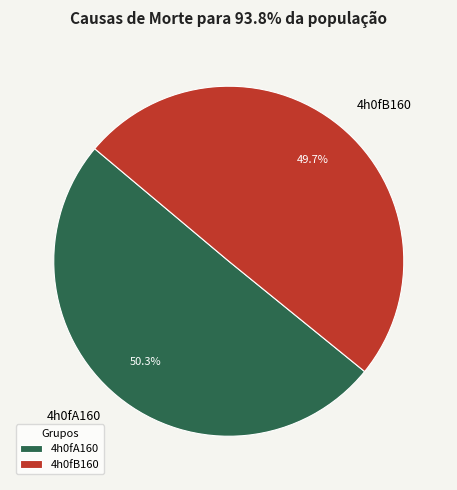

What is the ratio of the value at 4h0fB160 to the value at 4h0fA160?

1.0